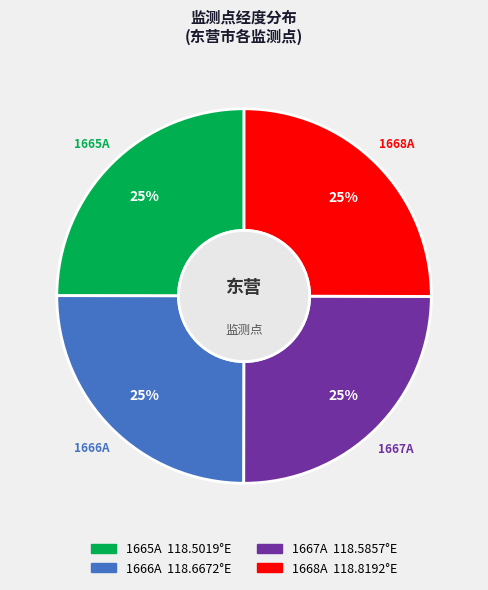

What is the ratio of the value at 1667A to the value at 1665A?

1.0